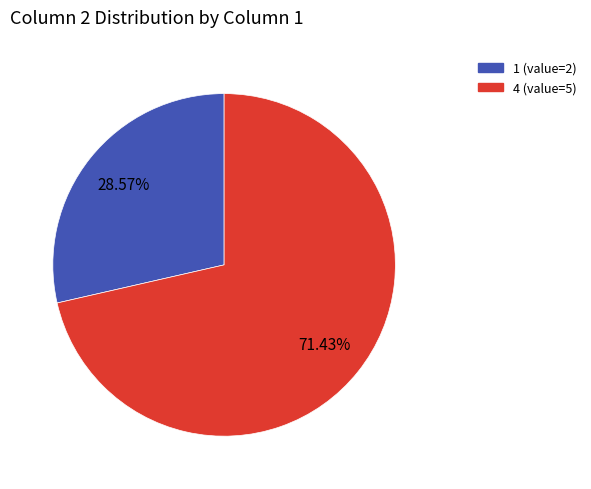

How many slices are in this pie chart?

2